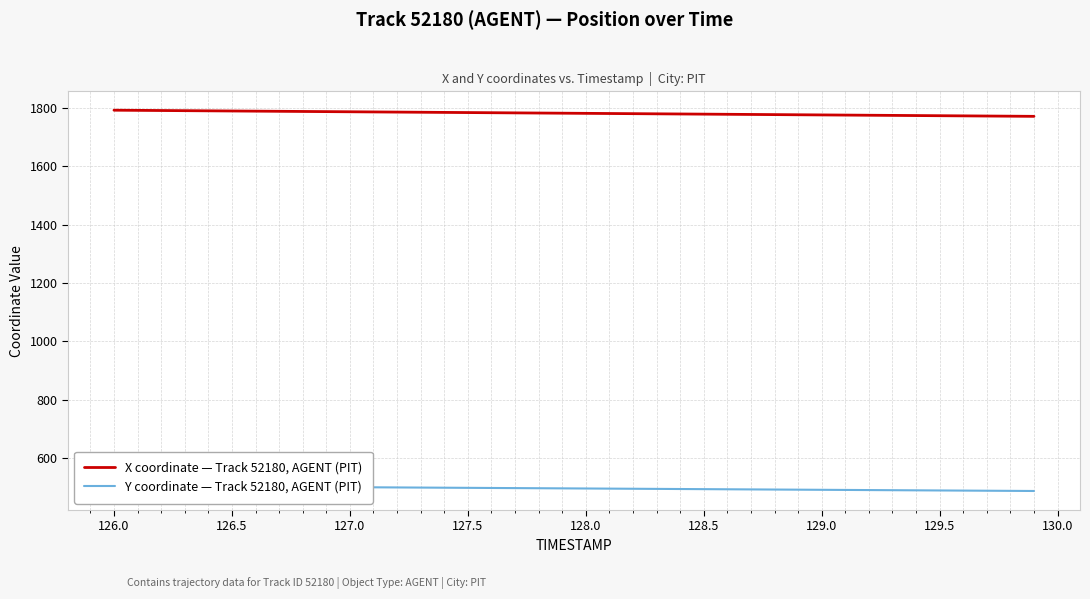

What are all the series names shown in the legend?

X coordinate — Track 52180, AGENT (PIT), Y coordinate — Track 52180, AGENT (PIT)